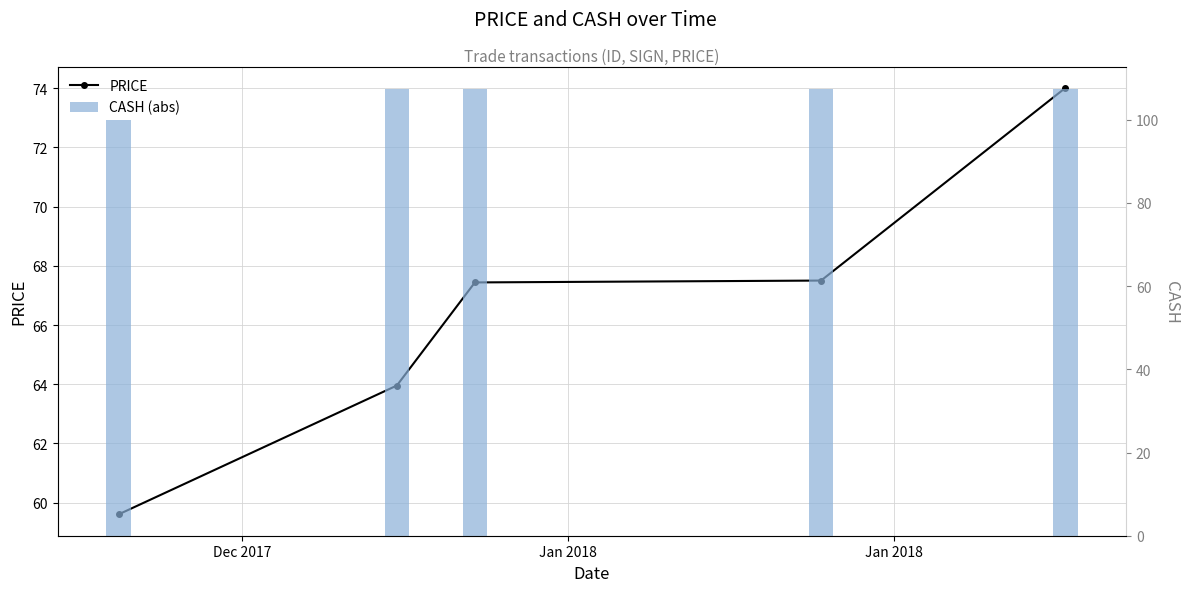

Reading left to right, extract all data points from this chart.

PRICE: 59.6	64.0	67.4	67.5	74.0
CASH (abs): 100.0	107.3	107.3	107.4	107.4